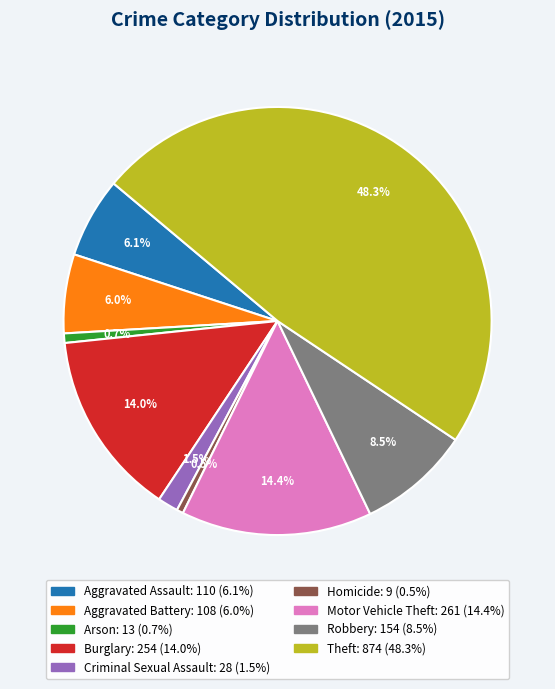

Is it true that Homicide is 11% of the pie?

False